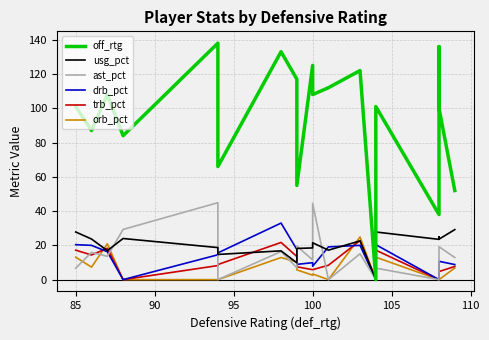

What is the sum of all ast_pct values?

263.2